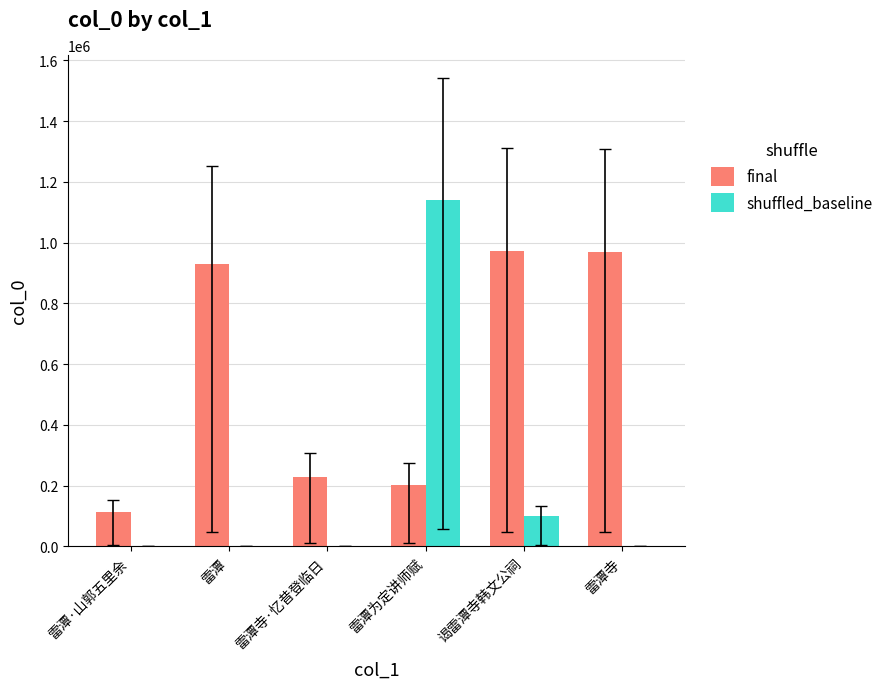

At which label is shuffled_baseline closest to 570420?

谒雷潭寺韩文公祠